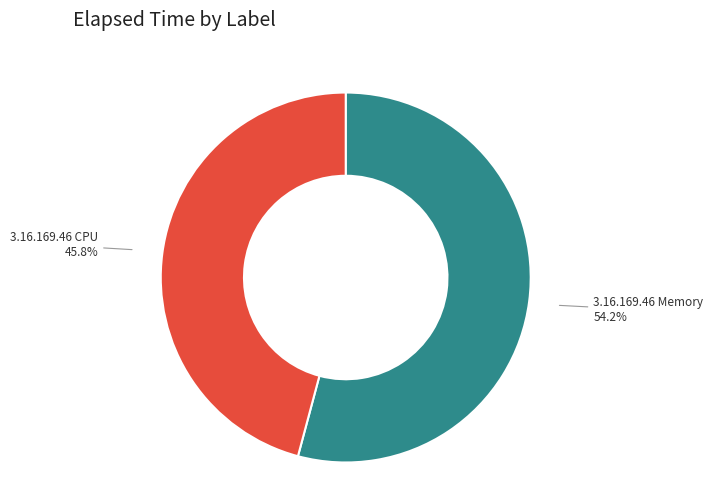

Which slice is the largest?

3.16.169.46 Memory